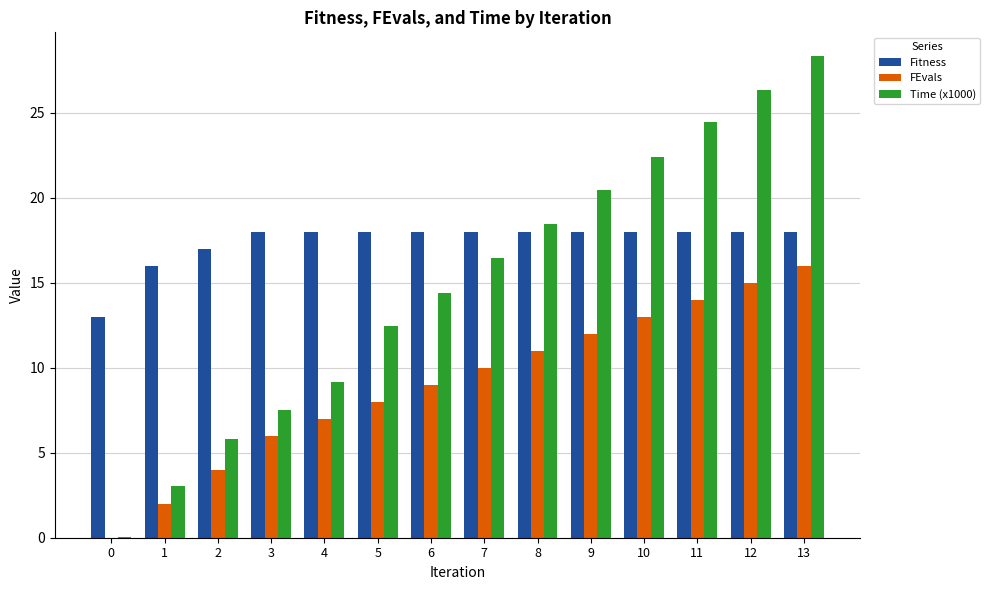

Is it true that Time (x1000) equals 6.5 at 7?

False